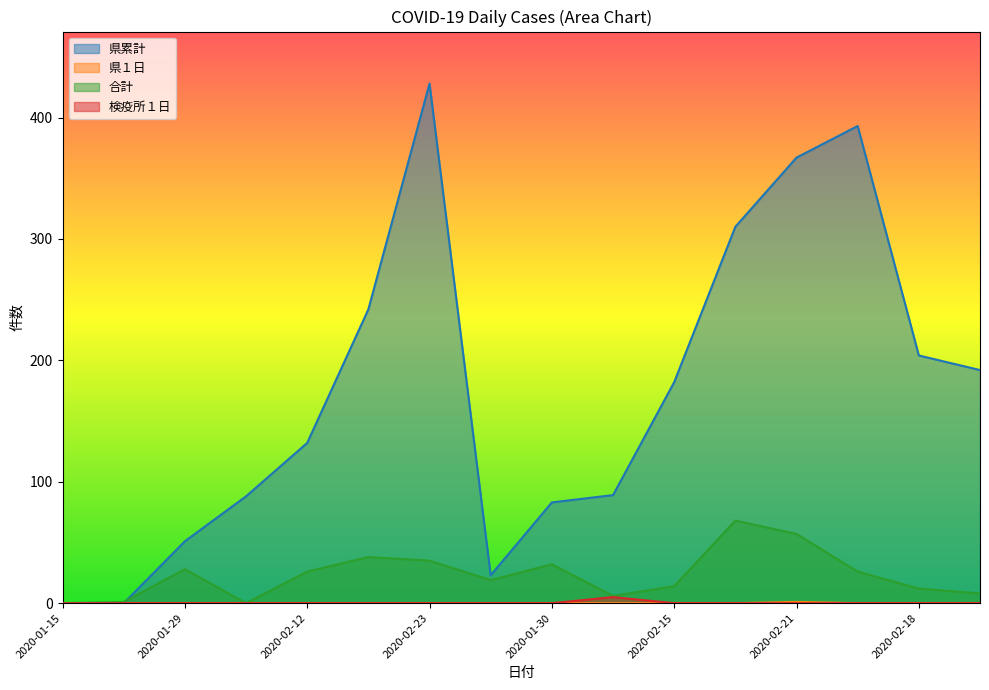

True or false: 県１日 has a value of 0 at 2020-02-17.

True